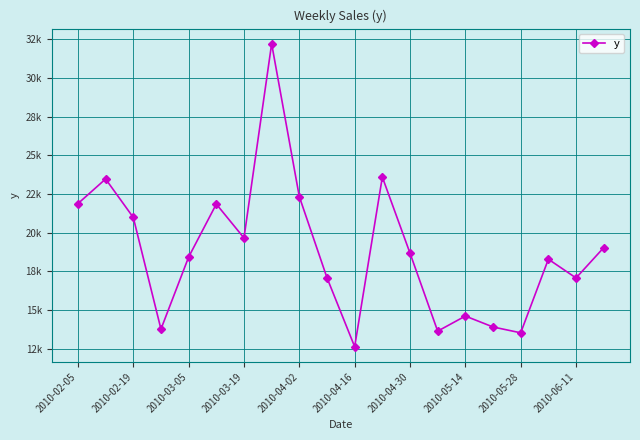

At which label is the value closest to 22417?

2010-04-02